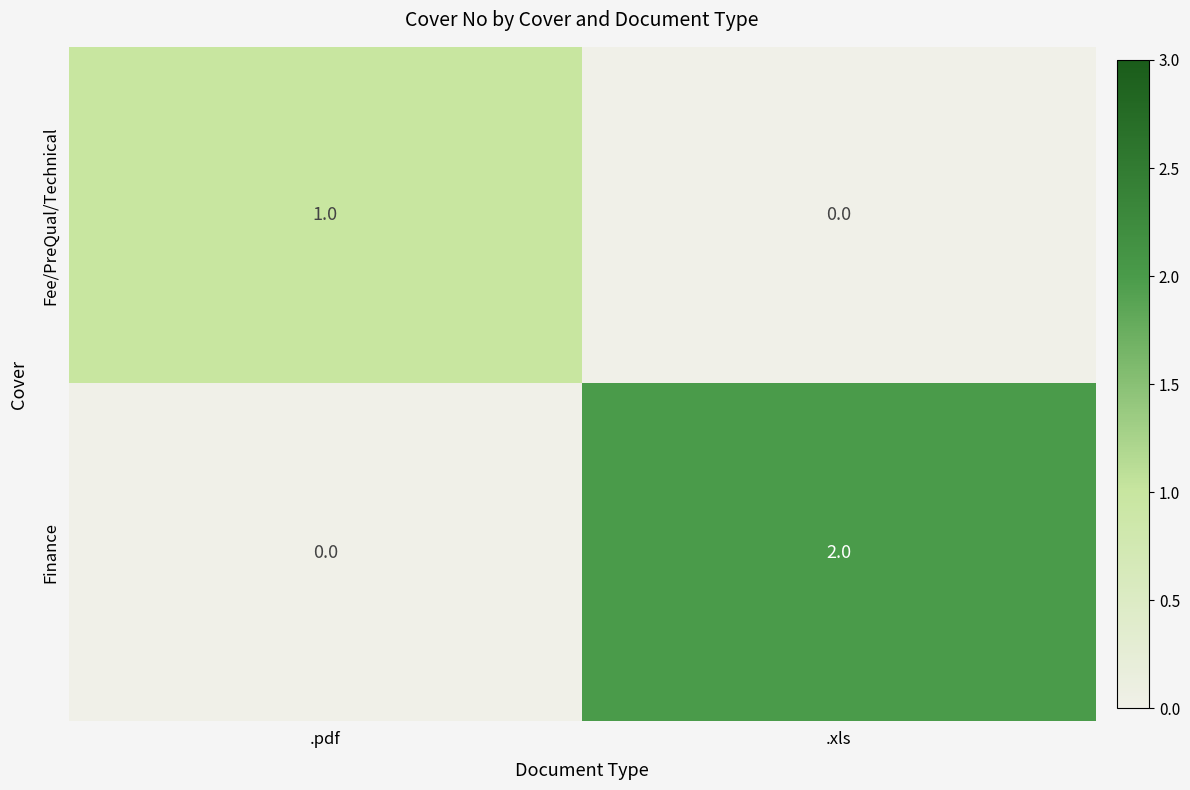

How many categories are shown in the chart?

2